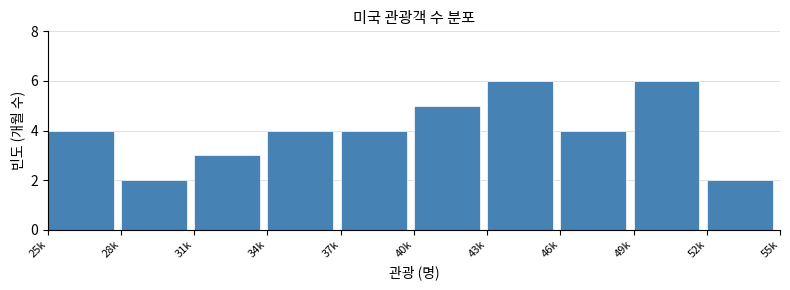

Reading left to right, list all the values displayed in this chart.

25k=4	28k=2	31k=3	34k=4	37k=4	40k=5	43k=6	46k=4	49k=6	52k=2